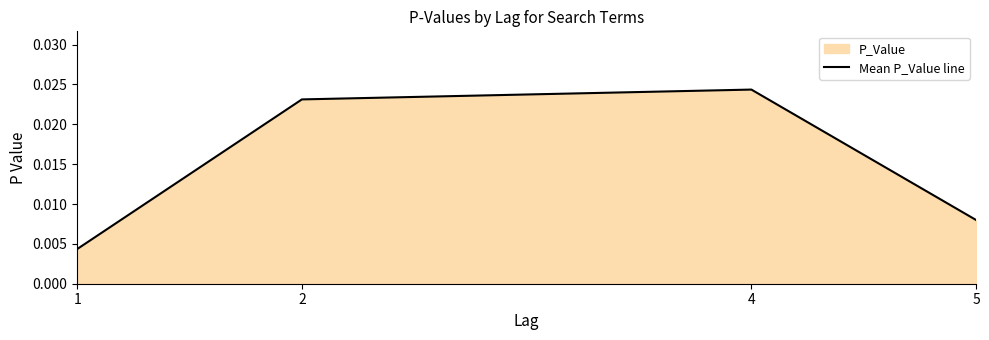

Count the values in the range 0 to 1.

4